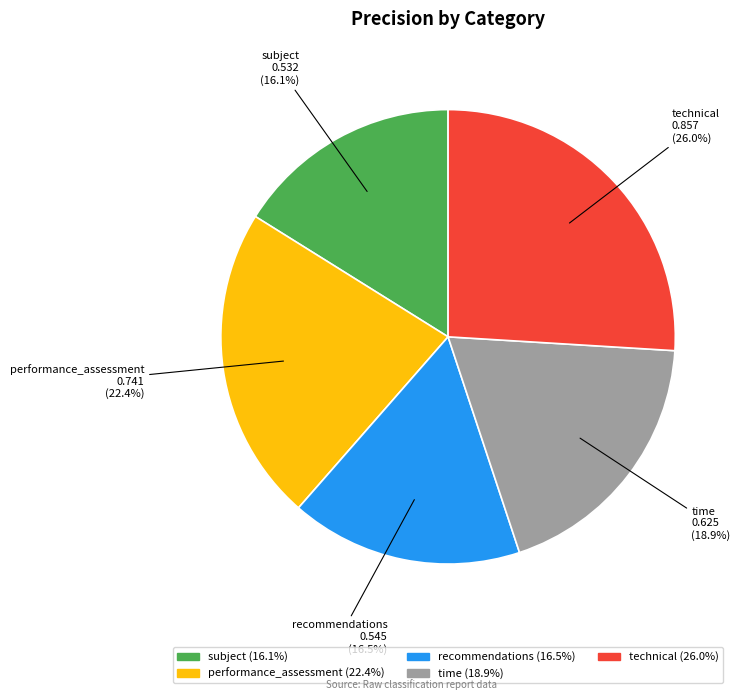

Does any single category account for the majority?

No